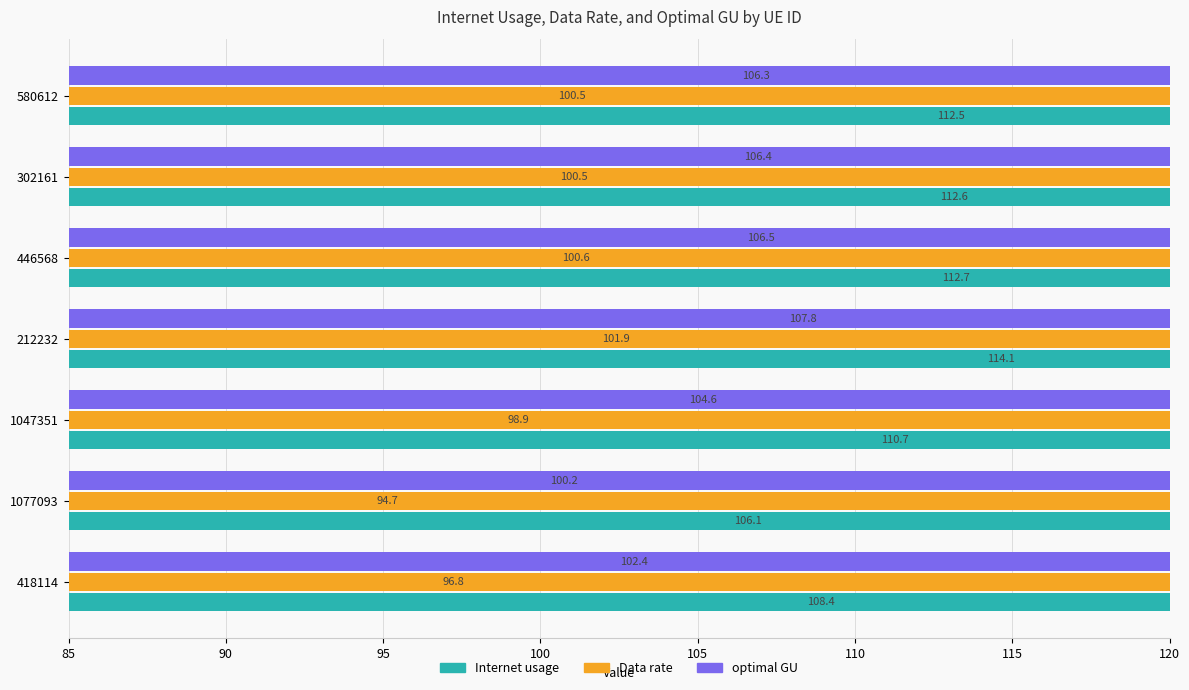

Does the chart contain any negative values?

No